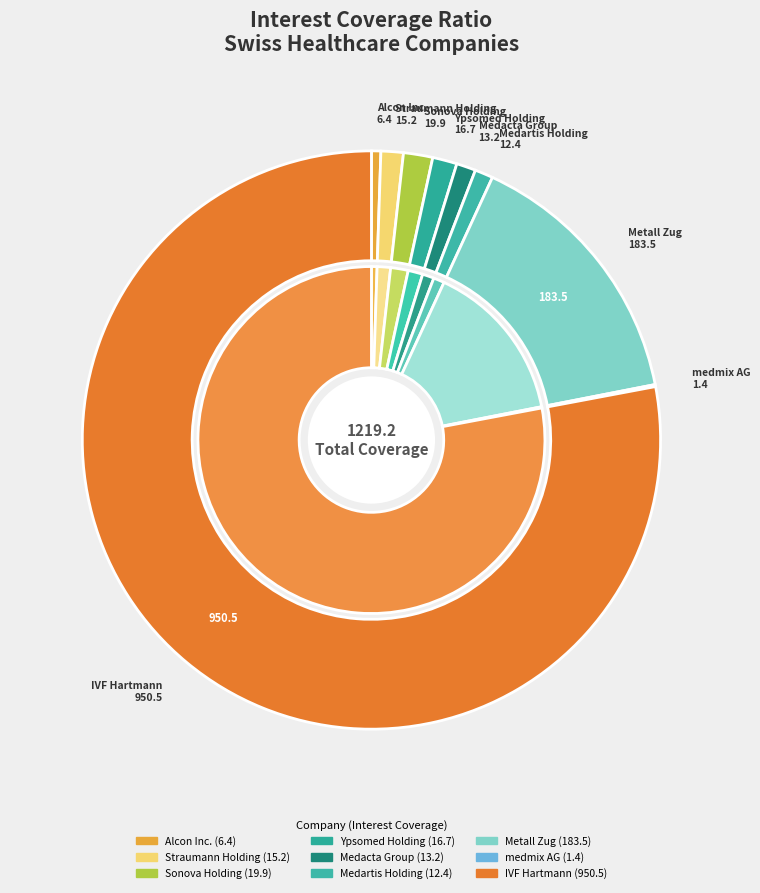

Which has a higher value, Metall Zug or IVF Hartmann?

IVF Hartmann